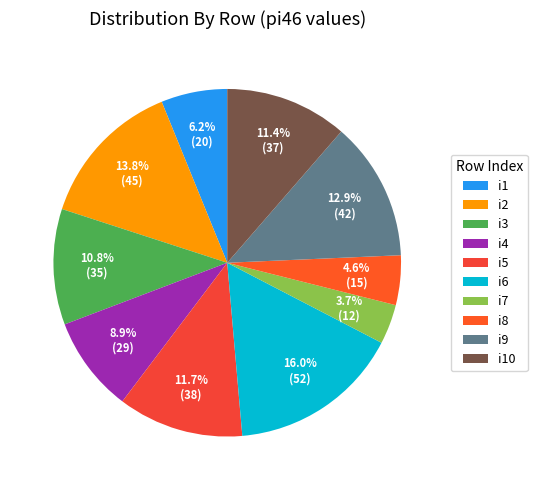

Which slice is the smallest?

i7